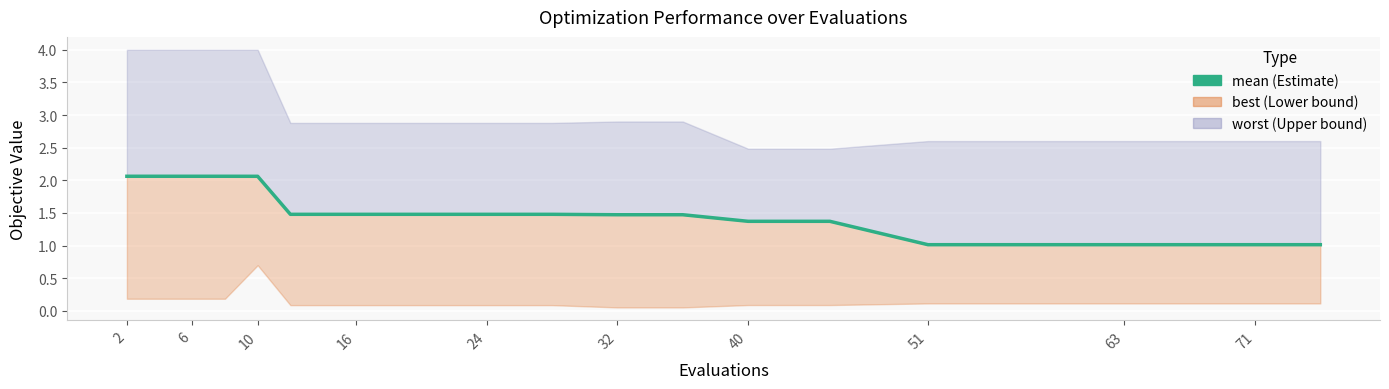

How many lines are shown in the chart?

1